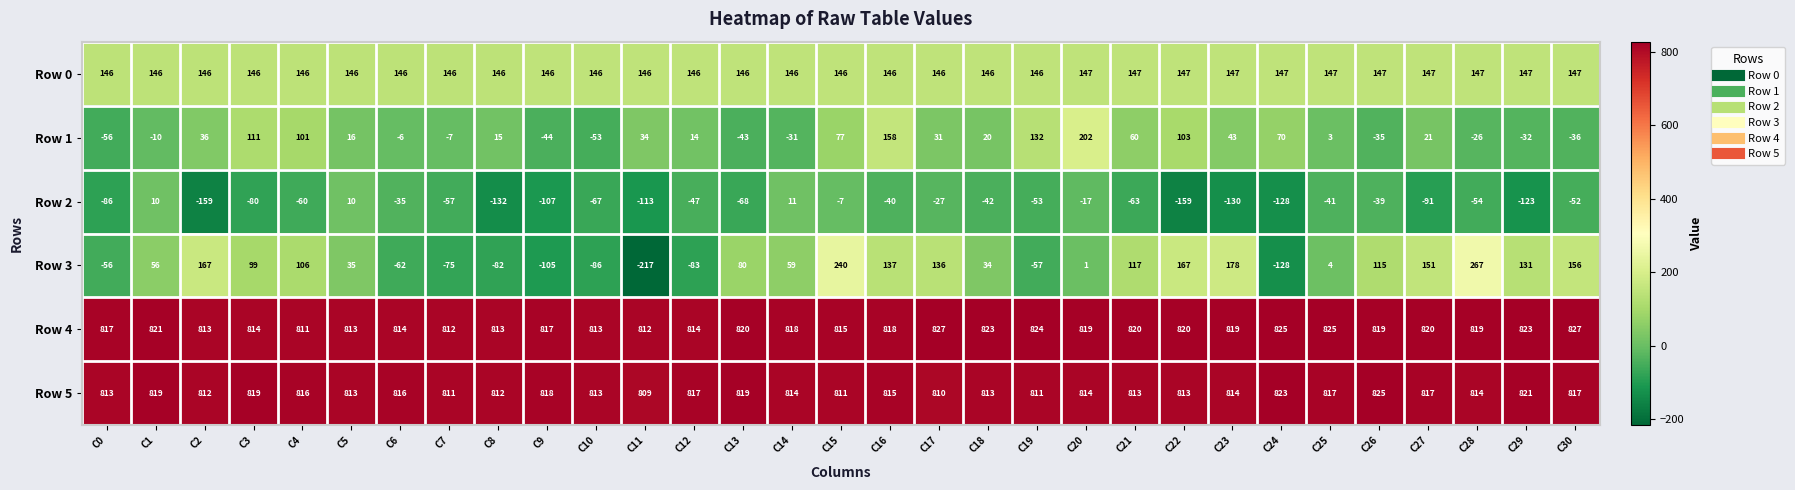

Between C16 and C18, which series saw the biggest shift?

Row 1